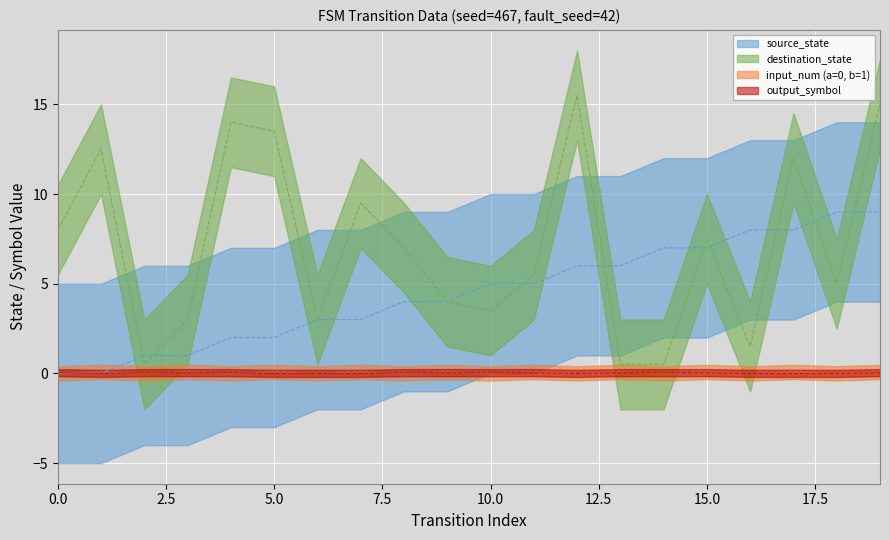

Is the value of output_symbol at 10 greater than the value of source_state at 11?

No